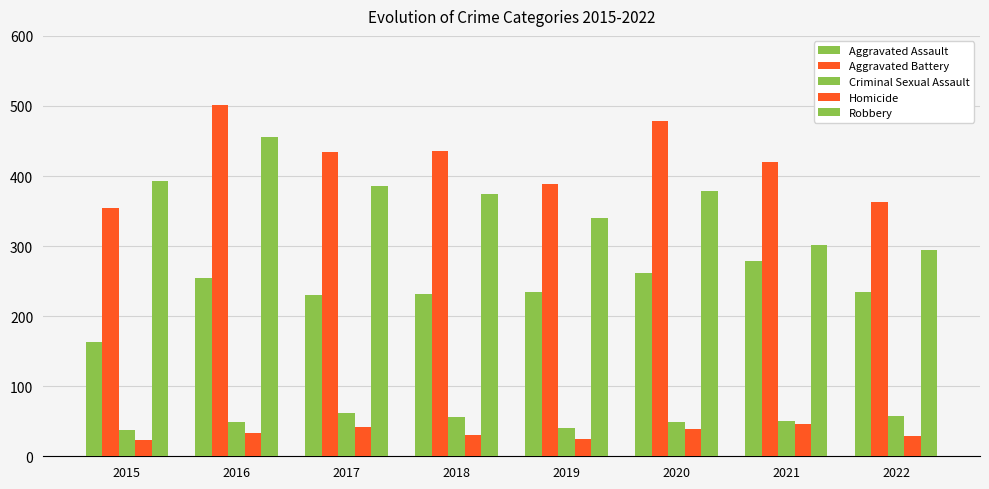

What is the maximum value for Criminal Sexual Assault?

62